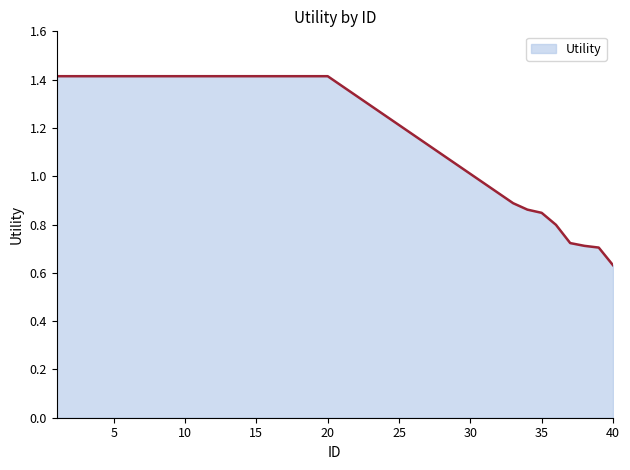

What is the greatest value displayed?

1.4